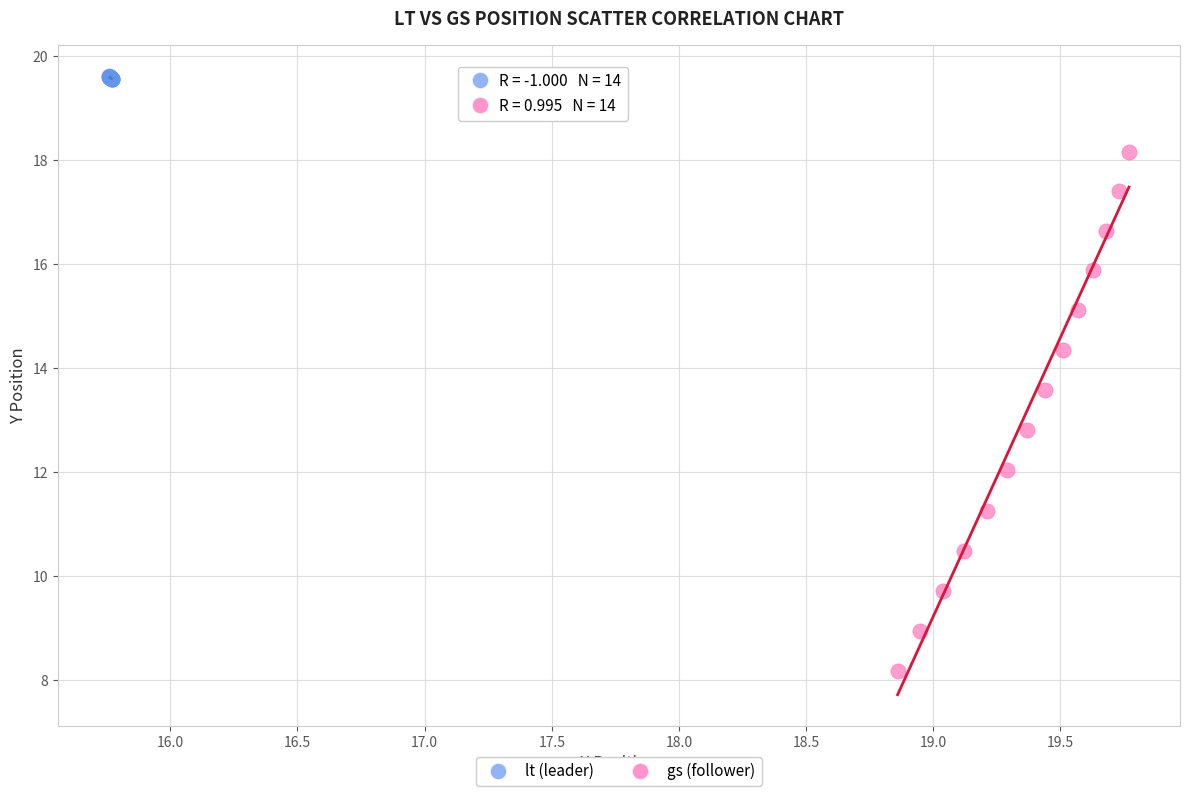

Which series contains the lowest Y value?

gs (follower)